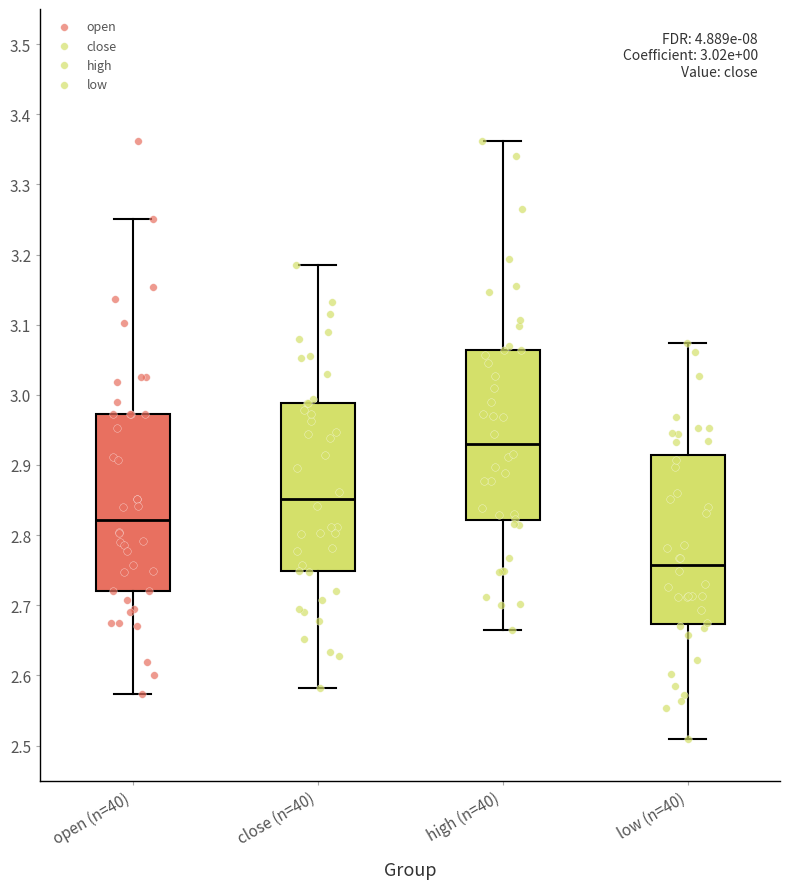

Which box's median line is the highest?

high (n=40)